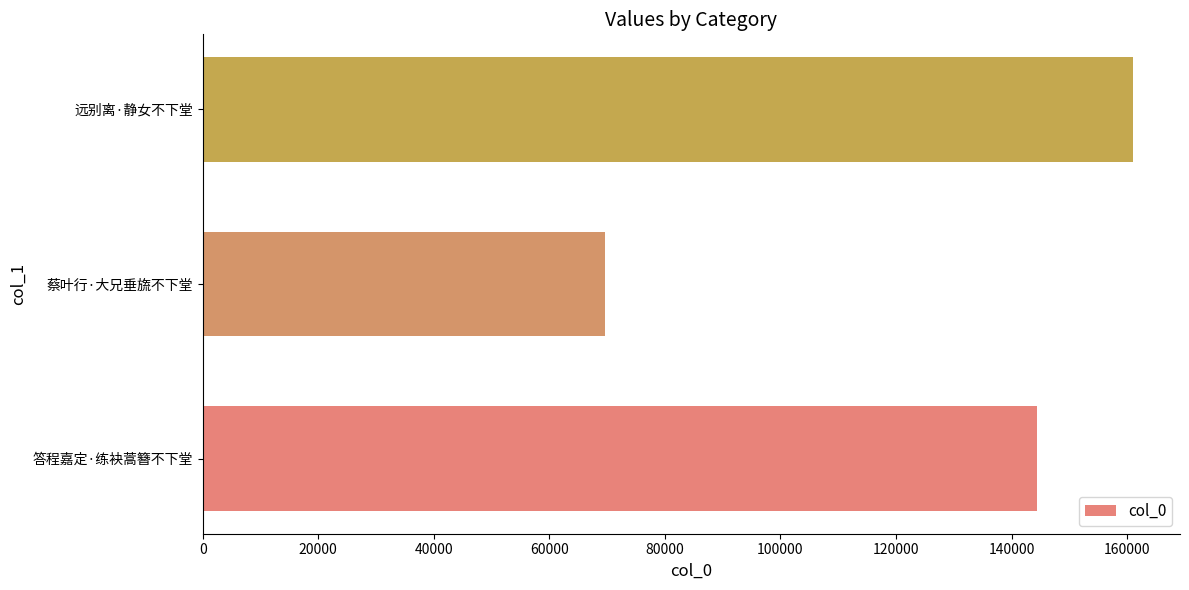

What is the average value?

125078